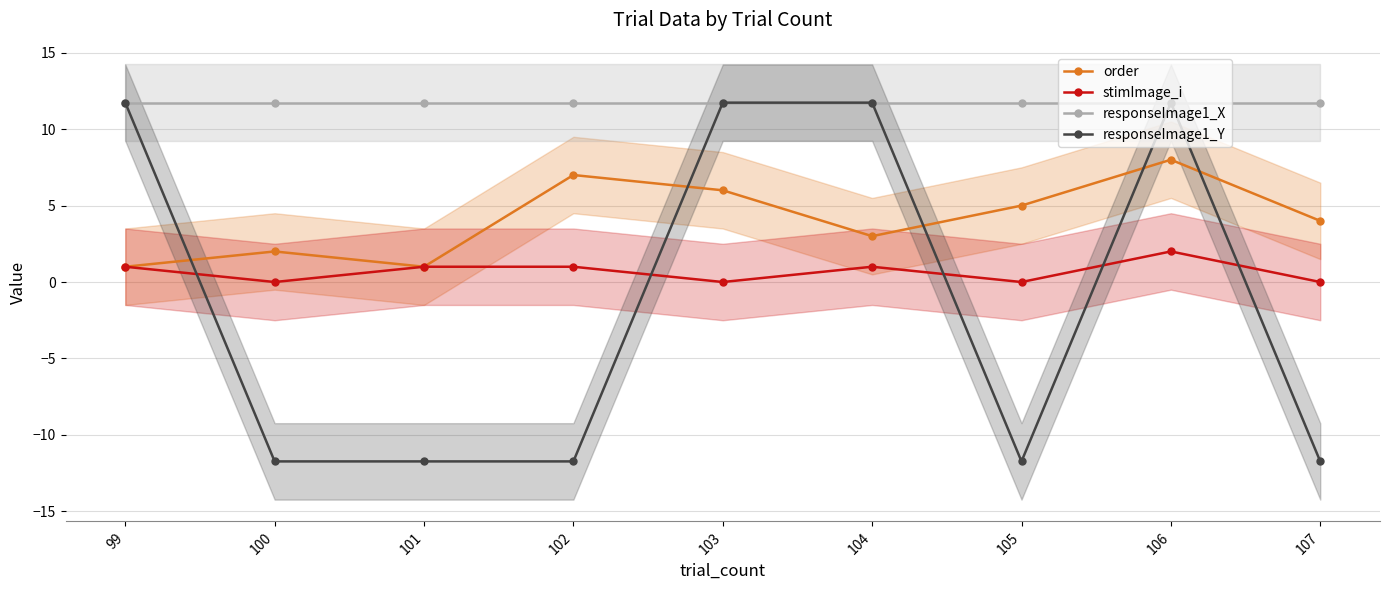

True or false: responseImage1_Y and stimImage_i intersect in this chart.

True